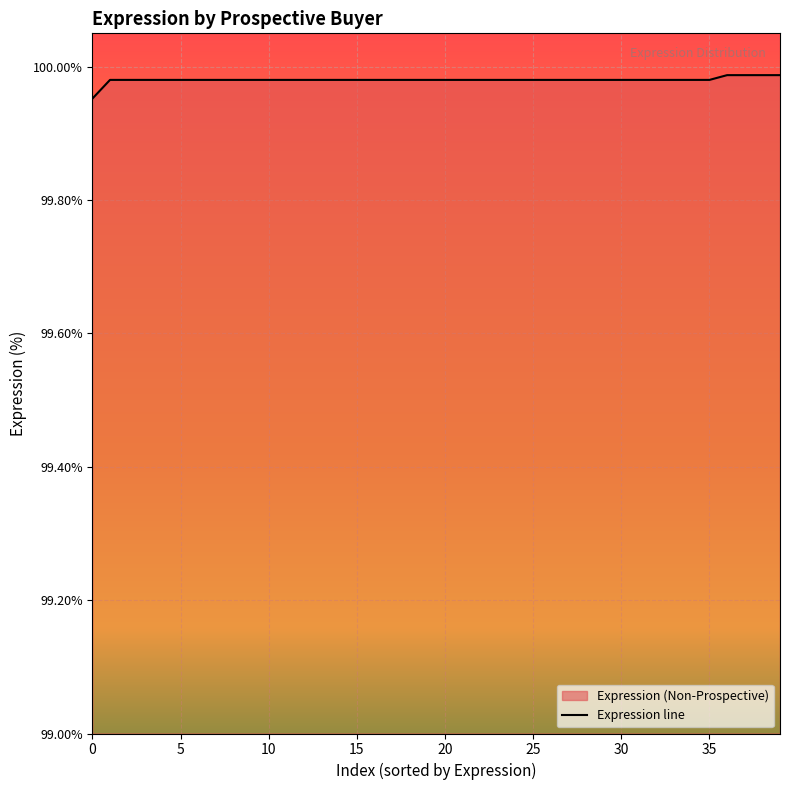

The value at 19 is 67.8. True or false?

False